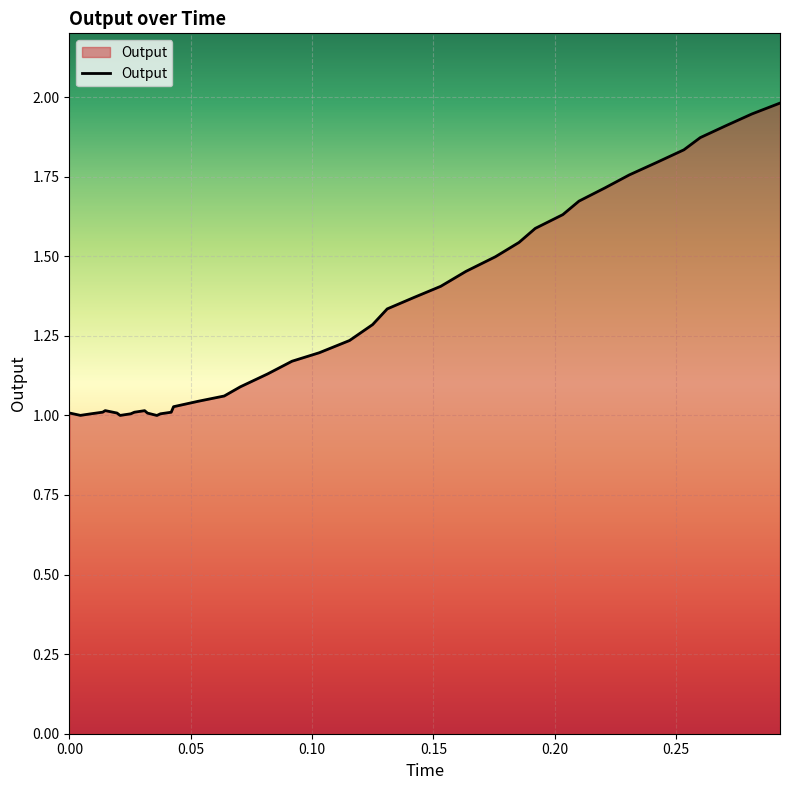

What is the maximum value shown in the chart?

2.0